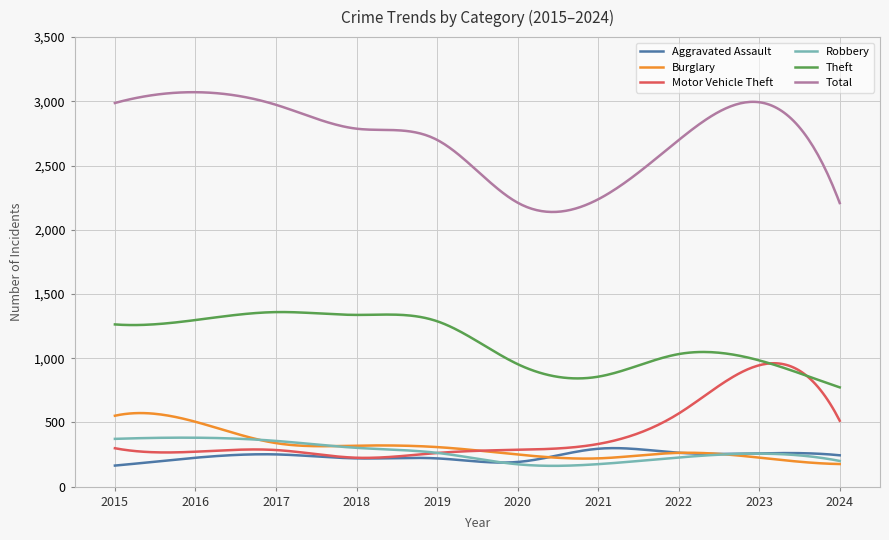

Does the chart display data point markers on the line(s)?

No